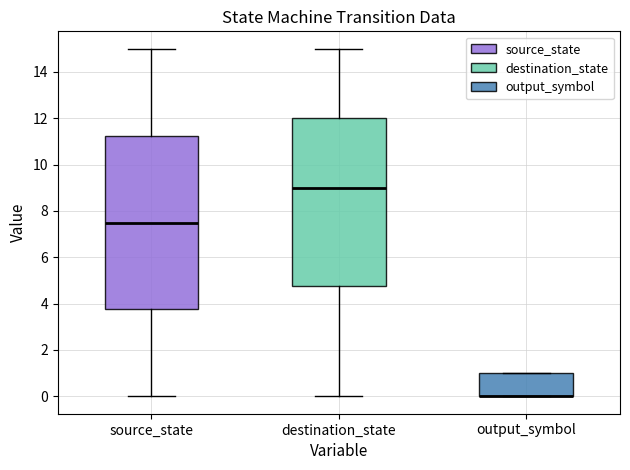

Which box is the tallest, from its lower edge to its upper edge?

source_state